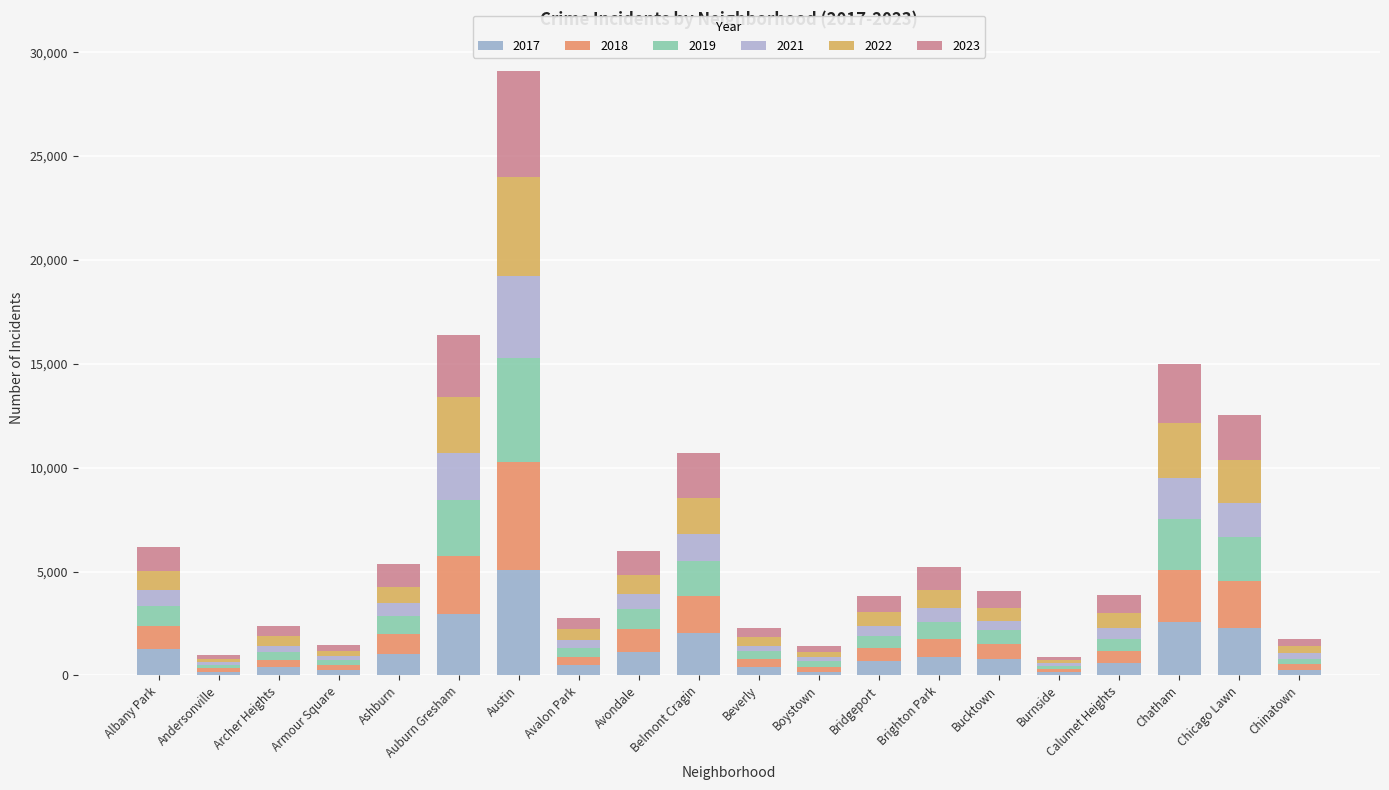

True or false: 2022 has a value of 698 at Calumet Heights.

True